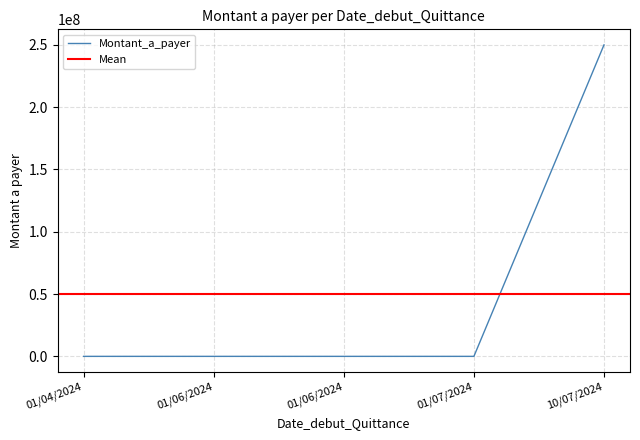

Between 01/06/2024 and 01/06/2024, which is larger?

01/06/2024